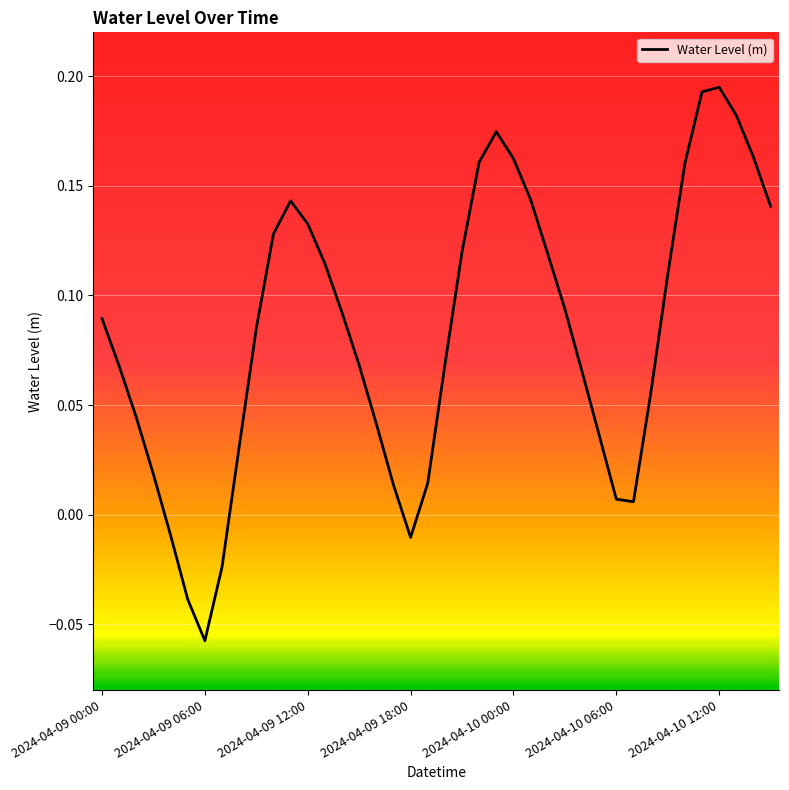

How many lines are shown in the chart?

1